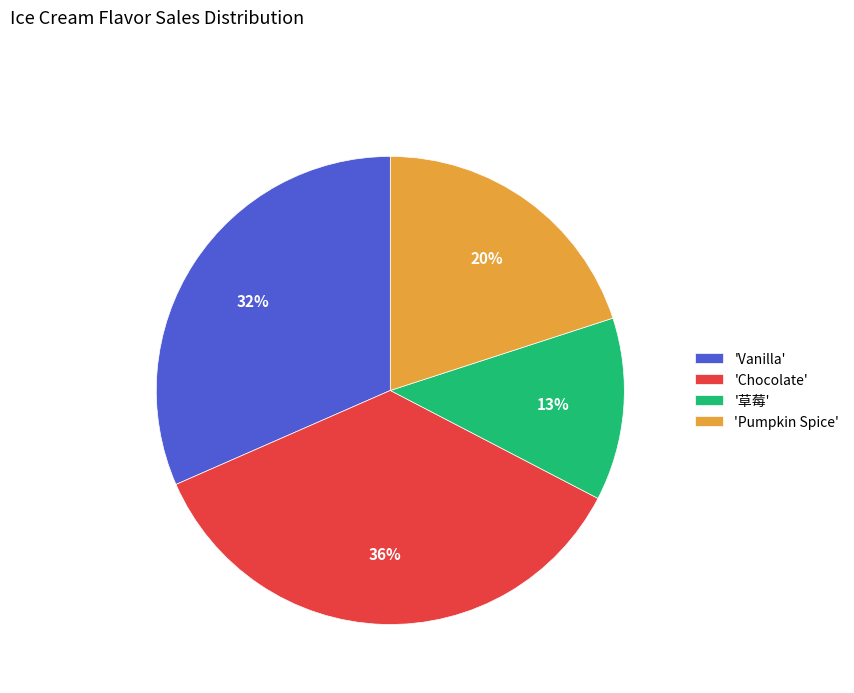

To the nearest percent, what is the difference between the 'Pumpkin Spice' and 'Vanilla' slice percentages?

12%